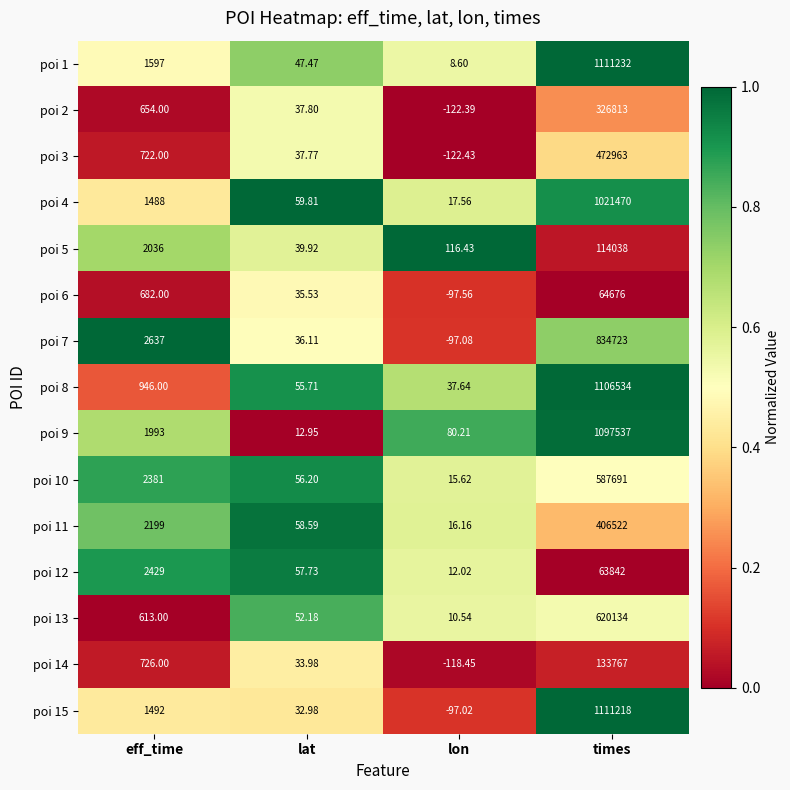

Rank the series at lat from lowest to highest value.

poi 9, poi 15, poi 14, poi 6, poi 7, poi 3, poi 2, poi 5, poi 1, poi 13, poi 8, poi 10, poi 12, poi 11, poi 4